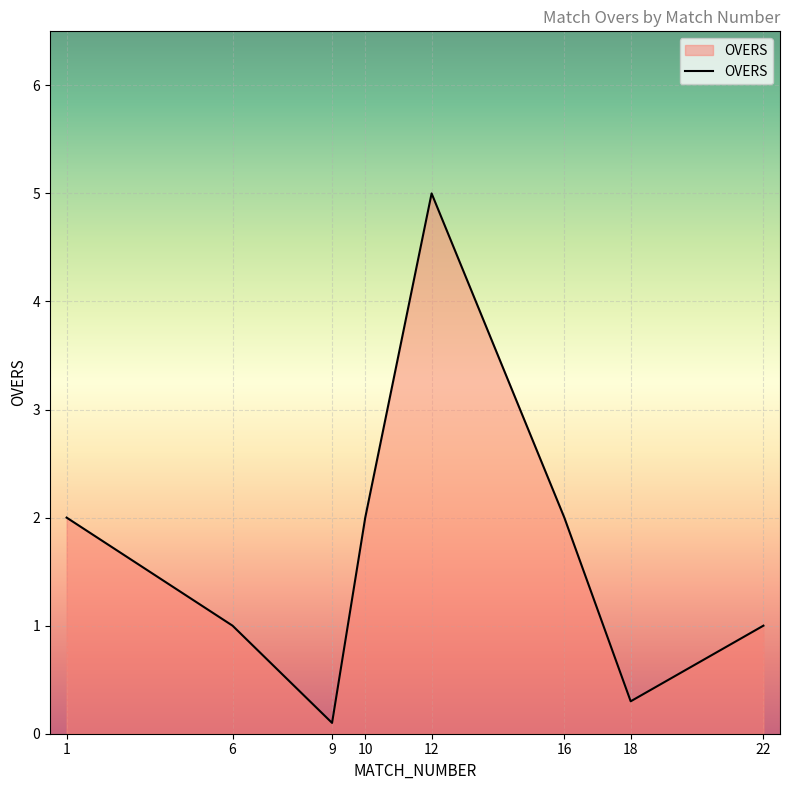

Reading left to right, what are all the values shown in this chart?

1=2.0	6=1.0	9=0.1	10=2.0	12=5.0	16=2.0	18=0.3	22=1.0